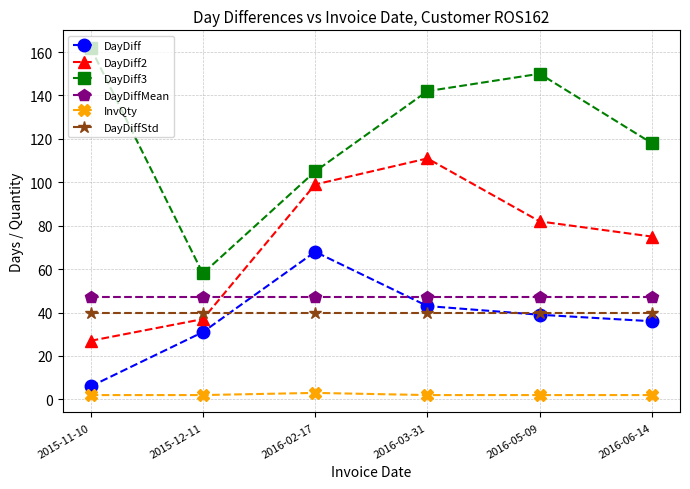

Count the number of categories in the chart.

6